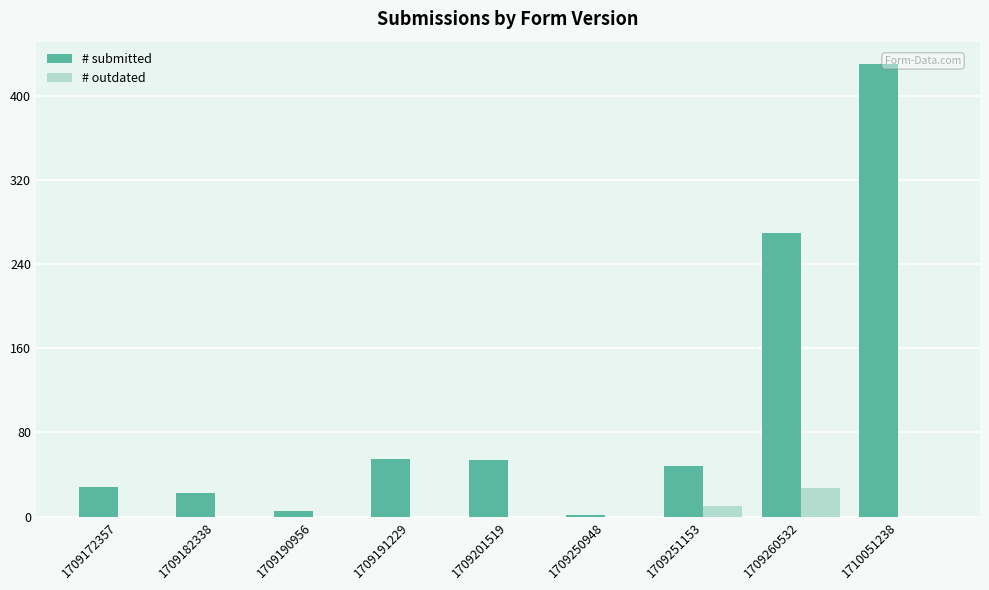

What is the greatest value displayed?

430